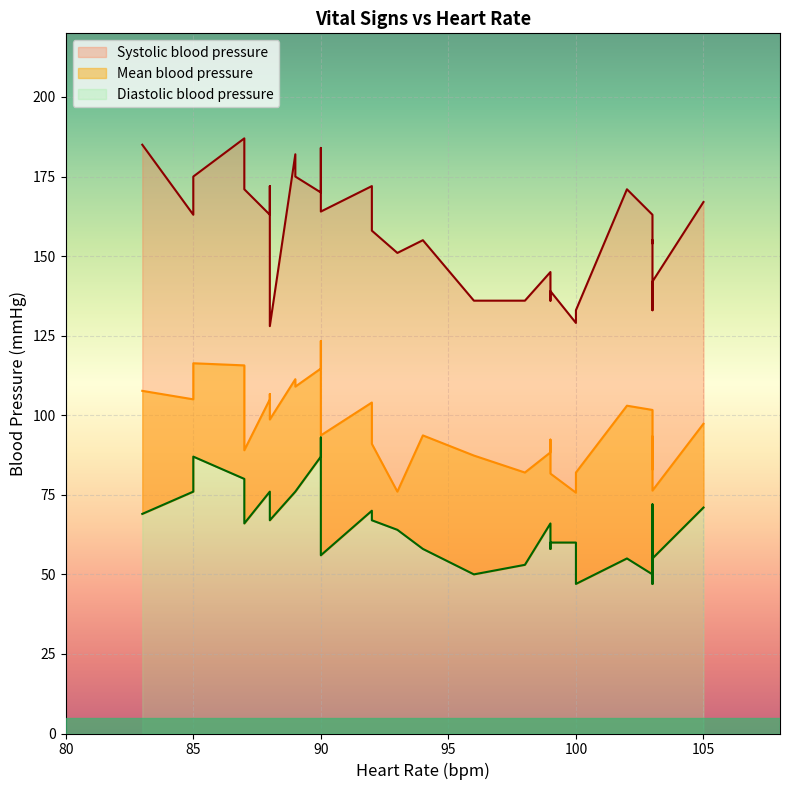

In Systolic blood pressure, how many points are higher than both neighbors (excluding endpoints)?

12